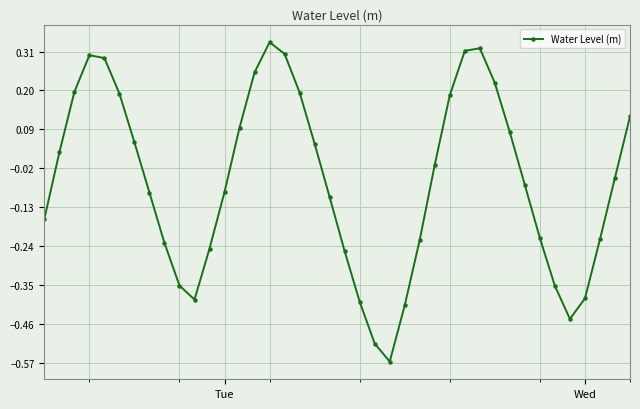

How many values are above zero?

18